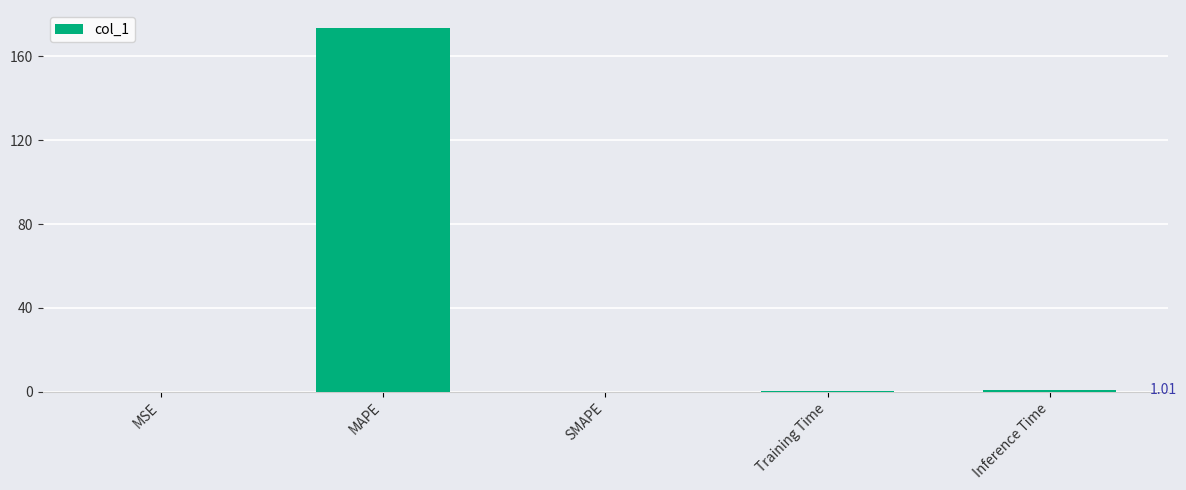

How many series are shown in this chart?

1